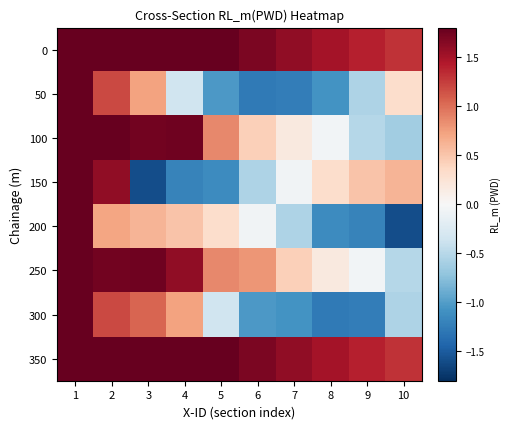

Reading right to left, transcribe all the data shown in this chart.

0: 10=1.3	9=1.4	8=1.5	7=1.6	6=1.7	5=1.8	4=1.9	3=2.1	2=2.9	1=2.9
50: 10=0.3	9=-0.6	8=-1.1	7=-1.2	6=-1.3	5=-1.0	4=-0.4	3=0.7	2=1.2	1=2.9
100: 10=-0.6	9=-0.5	8=-0.1	7=0.2	6=0.4	5=0.9	4=1.8	3=1.7	2=1.8	1=2.9
150: 10=0.6	9=0.5	8=0.3	7=-0.1	6=-0.6	5=-1.1	4=-1.2	3=-1.6	2=1.6	1=2.1
200: 10=-1.6	9=-1.2	8=-1.1	7=-0.6	6=-0.1	5=0.3	4=0.5	3=0.6	2=0.7	1=2.1
250: 10=-0.5	9=-0.1	8=0.2	7=0.4	6=0.8	5=0.9	4=1.6	3=1.8	2=1.7	1=1.8
300: 10=-0.6	9=-1.2	8=-1.3	7=-1.1	6=-1.0	5=-0.4	4=0.7	3=1.1	2=1.2	1=2.9
350: 10=1.3	9=1.4	8=1.5	7=1.6	6=1.7	5=1.8	4=1.9	3=2.1	2=2.9	1=2.9